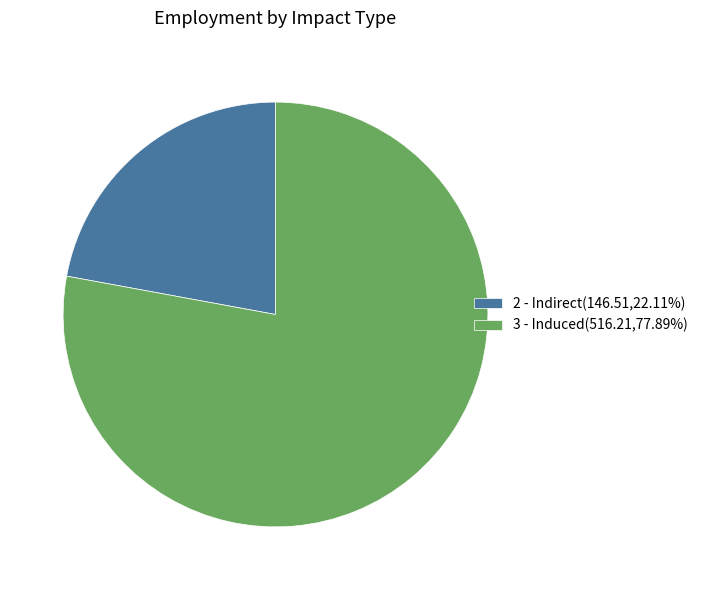

Do 2 - Indirect(146.51,22.11%) and 3 - Induced(516.21,77.89%) together represent more than half of the pie?

Yes